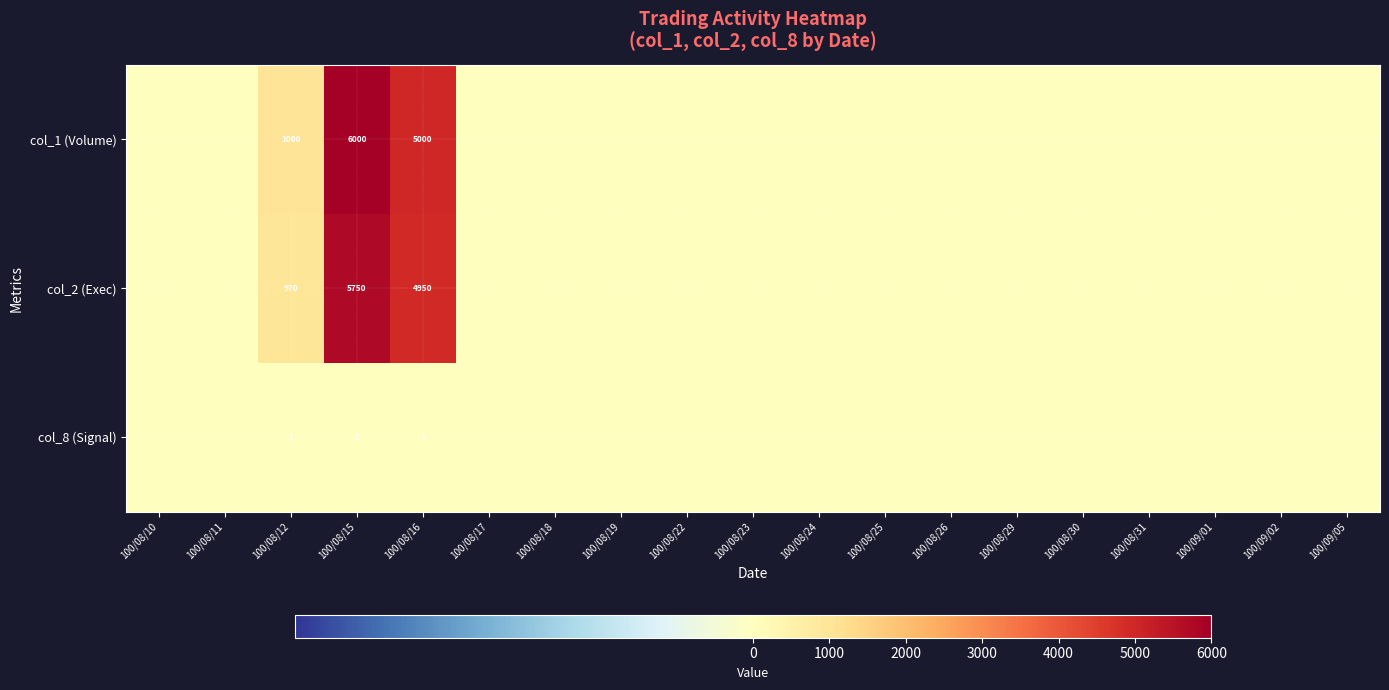

What is the difference between the highest and lowest values at 100/08/12?

999